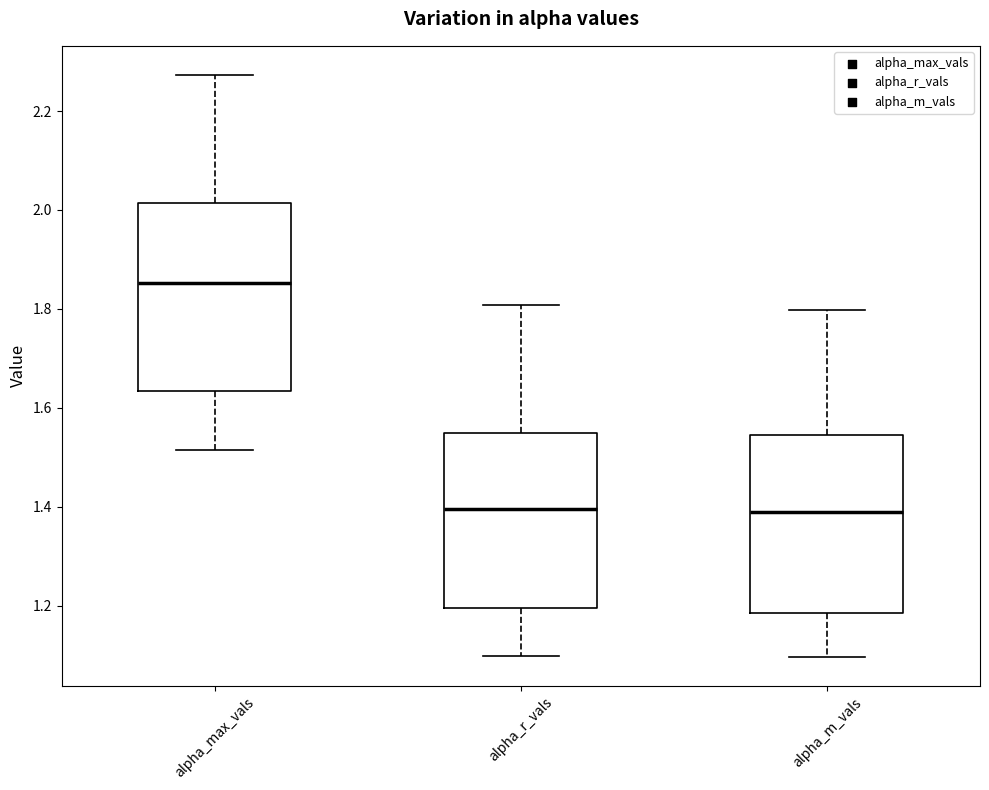

Reading left to right, transcribe this box plot: for each box, give where its median line is, the range the box spans, and where its two whiskers end, as read against the y-axis. The values are not printed on the chart, so give them approximately, as read against the axis.

alpha_max_vals: median 1.86, box 1.64 to 2.02, whiskers 1.52 to 2.28
alpha_r_vals: median 1.40, box 1.20 to 1.54, whiskers 1.10 to 1.80
alpha_m_vals: median 1.40, box 1.18 to 1.54, whiskers 1.10 to 1.80